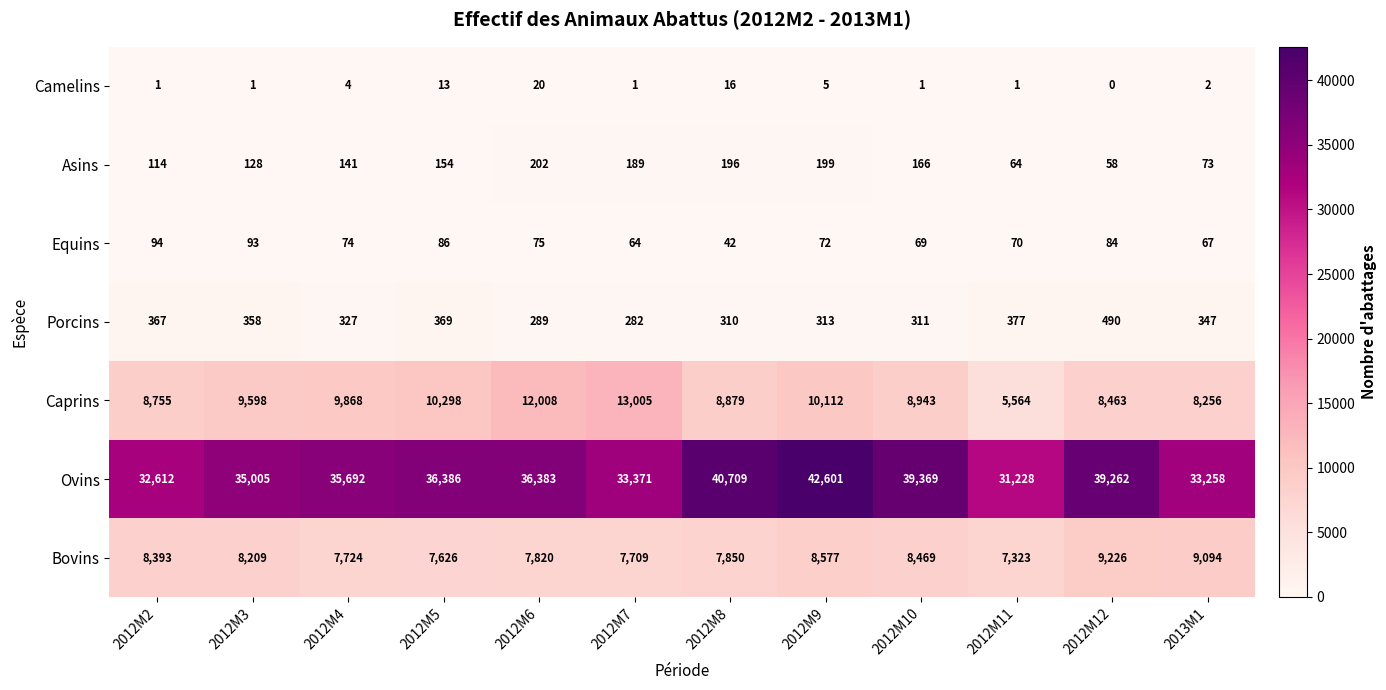

The value of Asins at 2013M1 is 108. True or false?

False